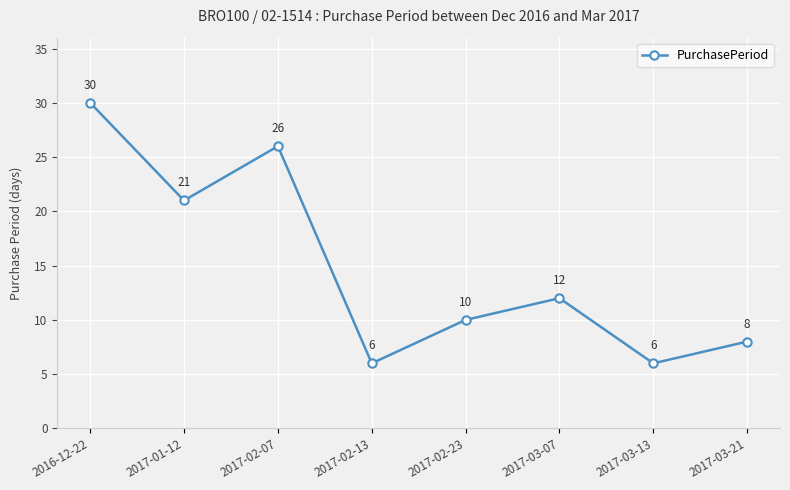

Read the value at 2017-02-13.

6